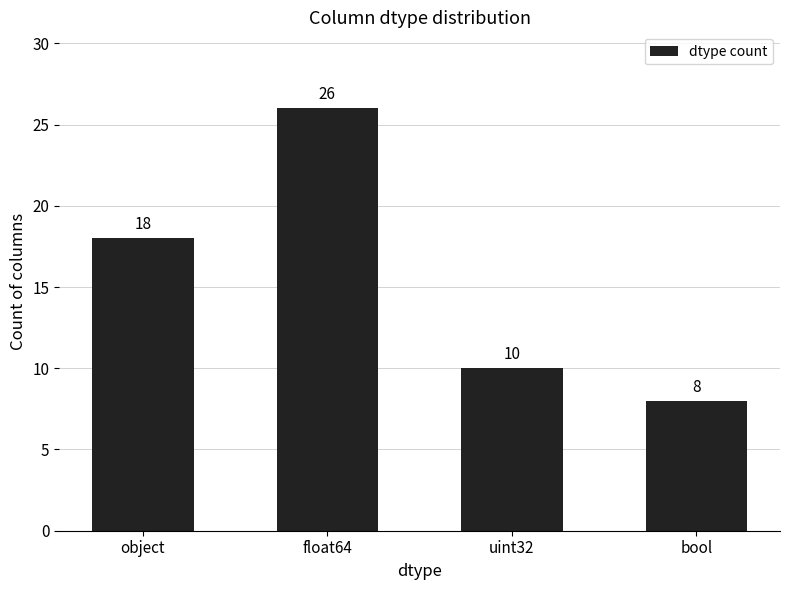

True or false: the data shows 13 at bool.

False